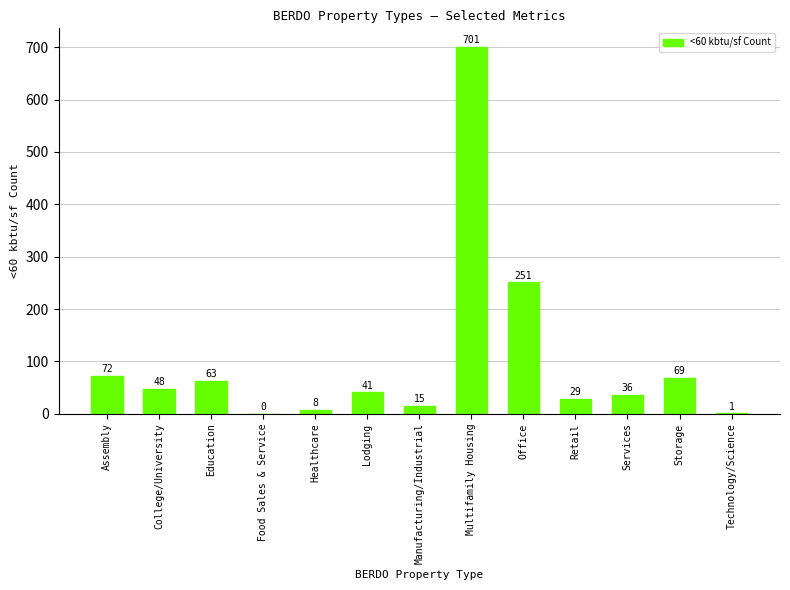

Between College/University and Multifamily Housing, which is larger?

Multifamily Housing